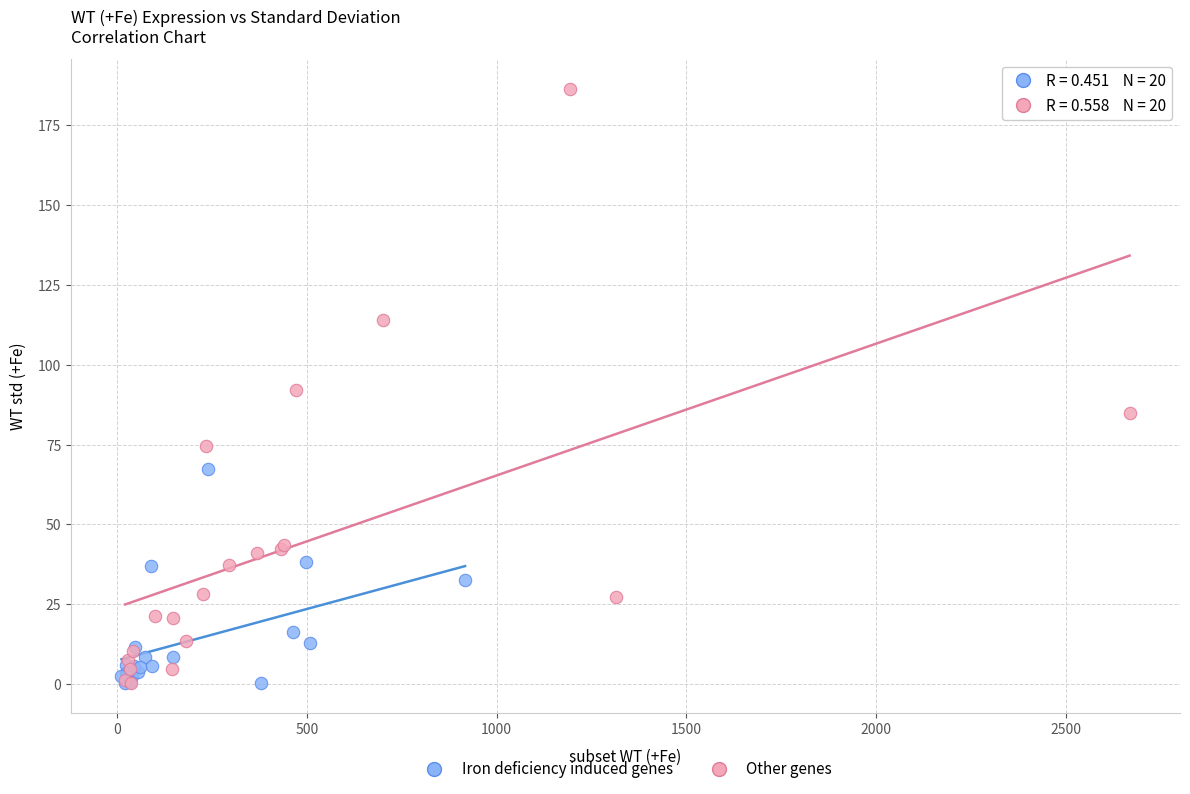

Which series reaches the maximum Y coordinate?

Other genes